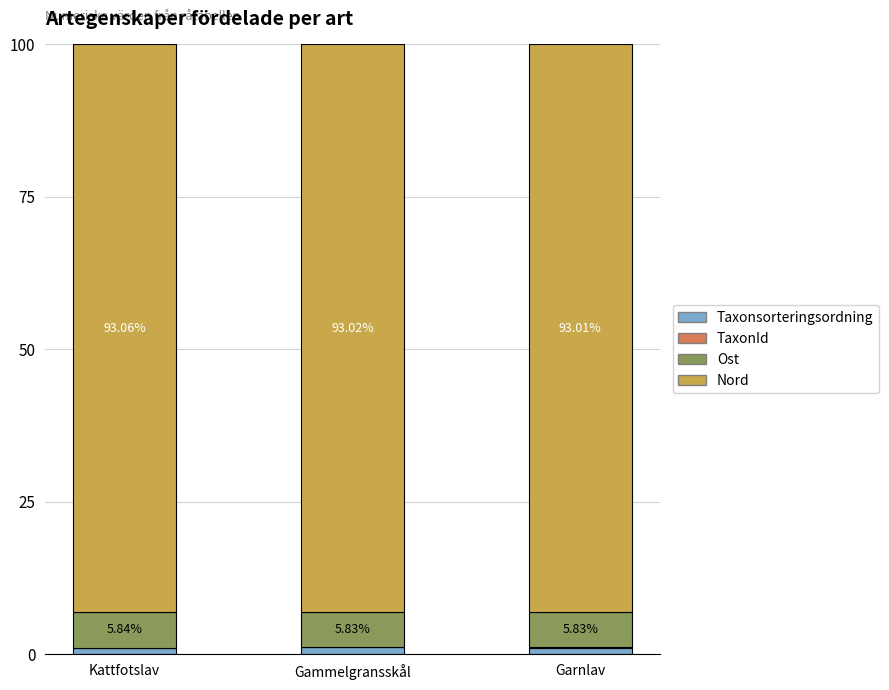

What is the sum of the Taxonsorteringsordning values at Kattfotslav and Gammelgransskål?

2.1